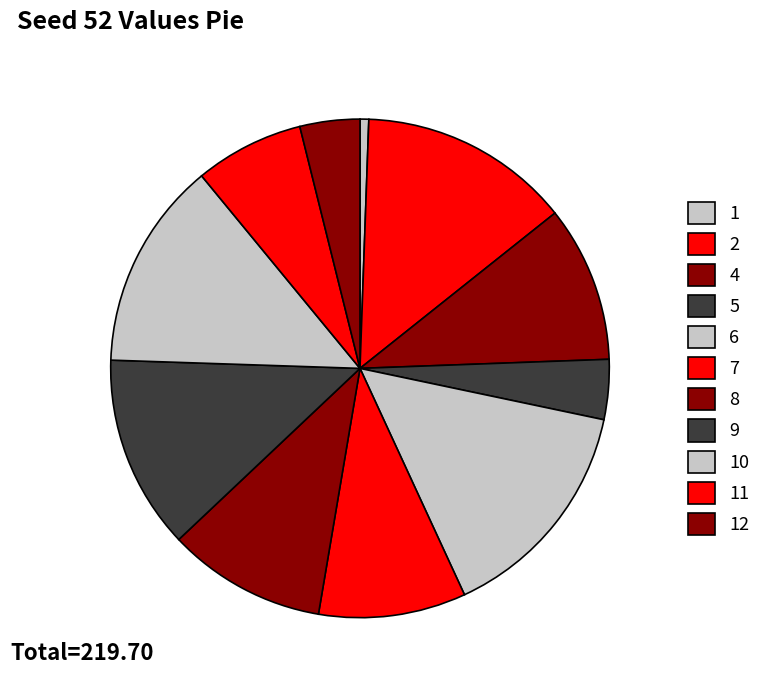

What is the ratio of the value at 7 to the value at 2?

0.7